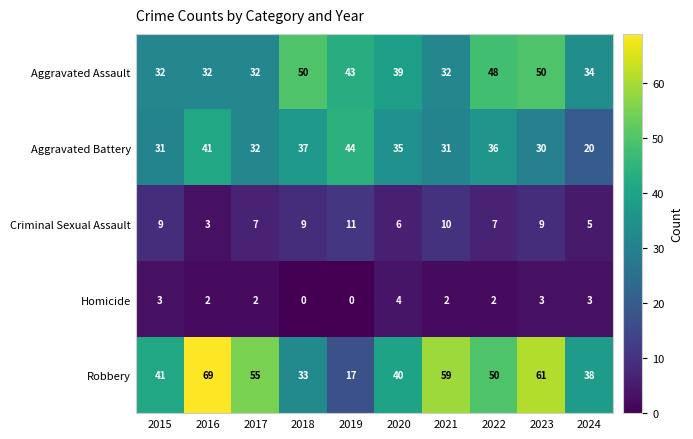

Which series has the widest spread of values?

Robbery